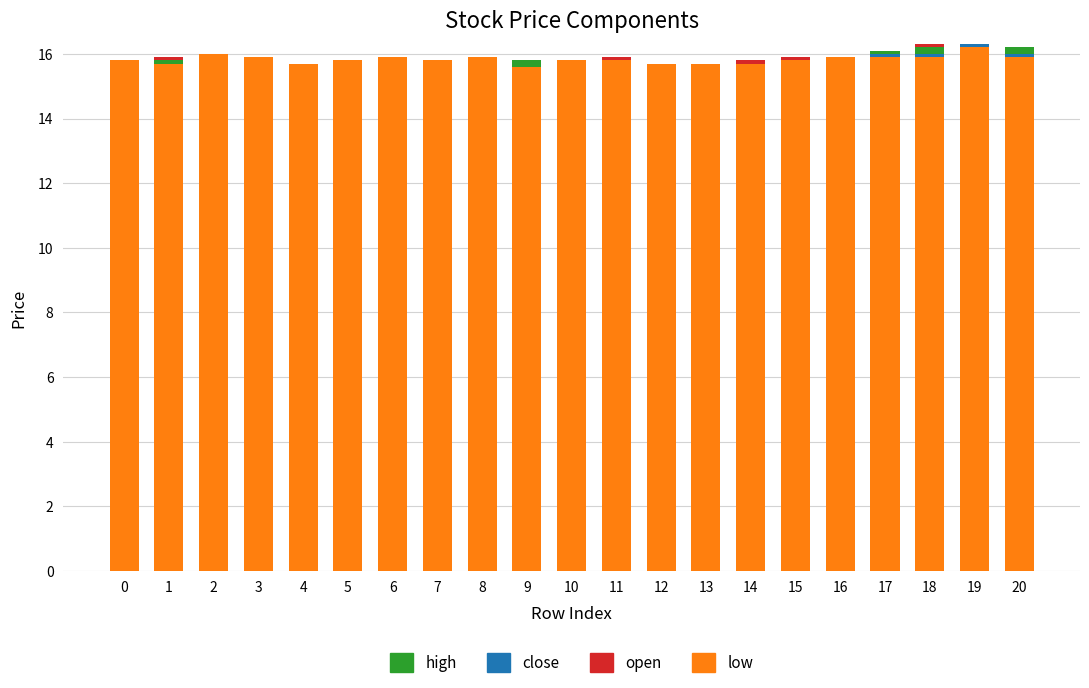

Which series has the largest range (max minus min)?

low